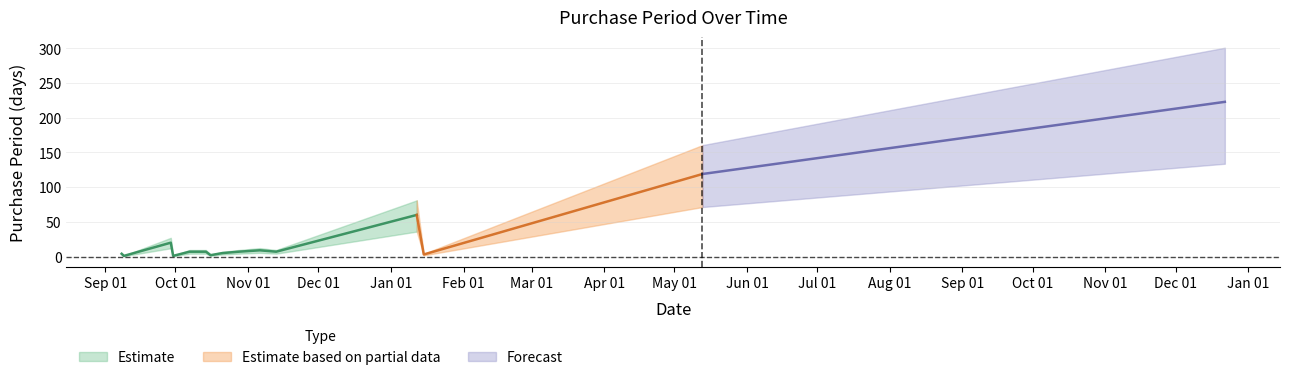

List the labels in order of value, largest first.

2016-12-22, 2016-05-13, 2016-01-12, 2015-09-29, 2015-11-06, 2015-10-07, 2015-10-14, 2015-10-28, 2015-11-13, 2015-10-21, 2015-09-08, 2016-01-15, 2015-10-16, 2015-09-09, 2015-09-30